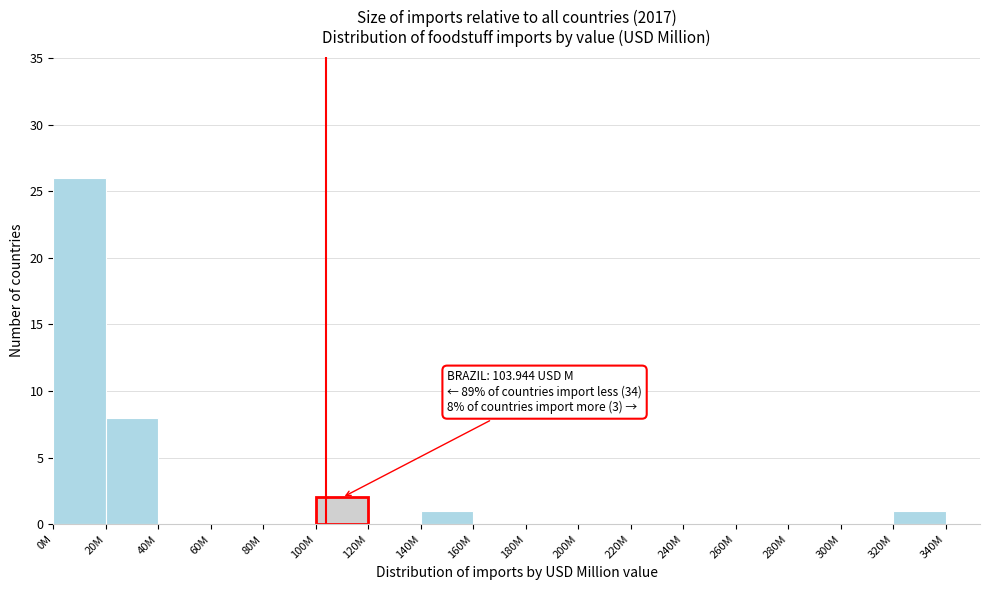

Reading left to right, what are all the values shown in this chart?

0M=26	20M=8	40M=0	60M=0	80M=0	100M=2	120M=0	140M=1	160M=0	180M=0	200M=0	220M=0	240M=0	260M=0	280M=0	300M=0	320M=1